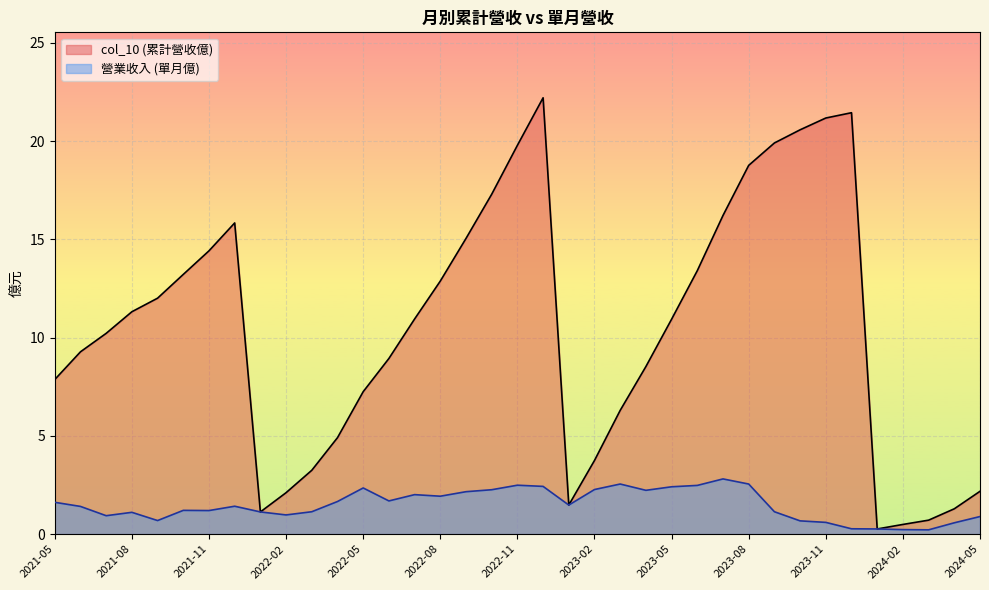

What is the total value across all series at 2022-07?

13.0